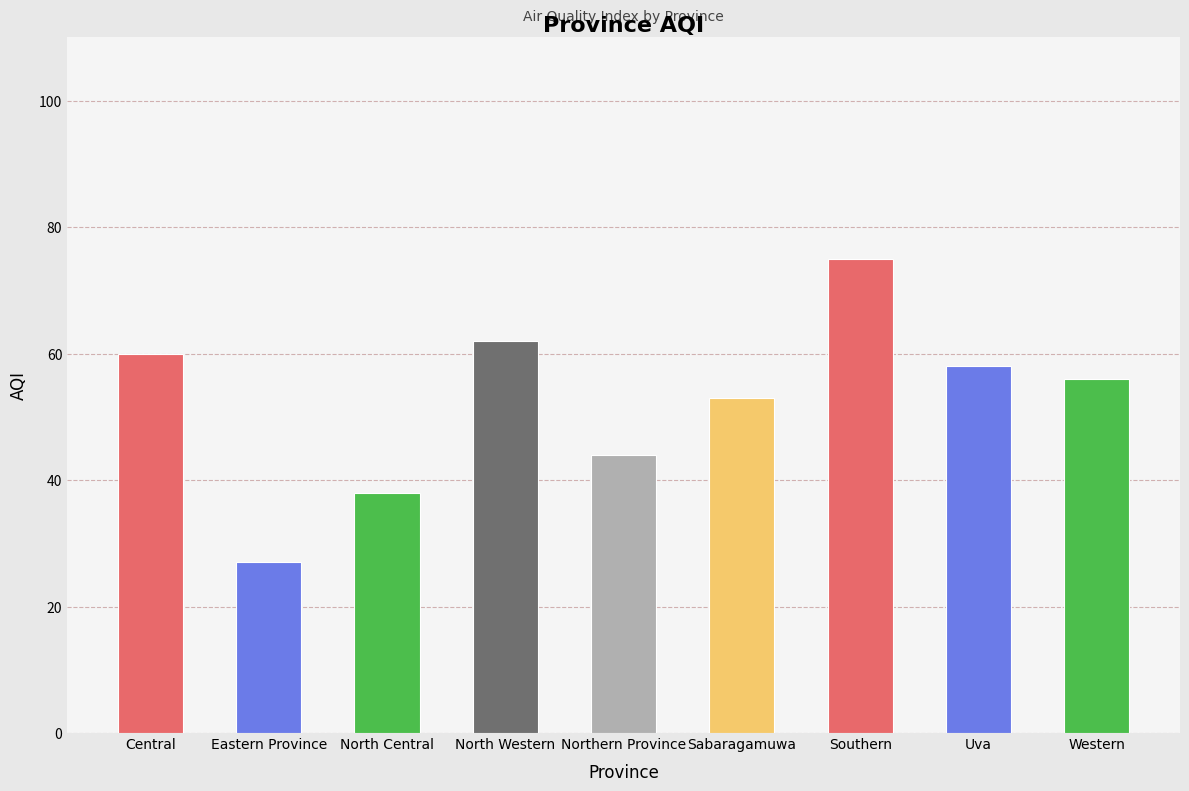

Between Northern Province and North Central, which is larger?

Northern Province